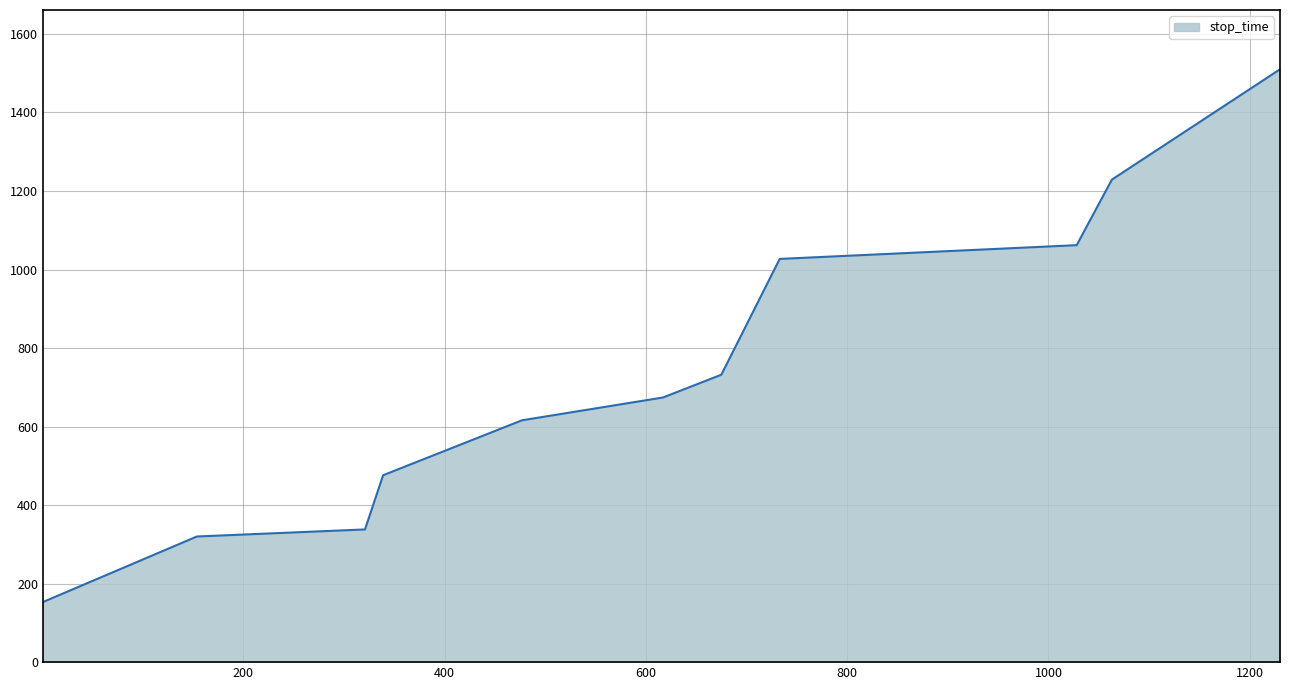

What is the minimum value shown in the chart?

153